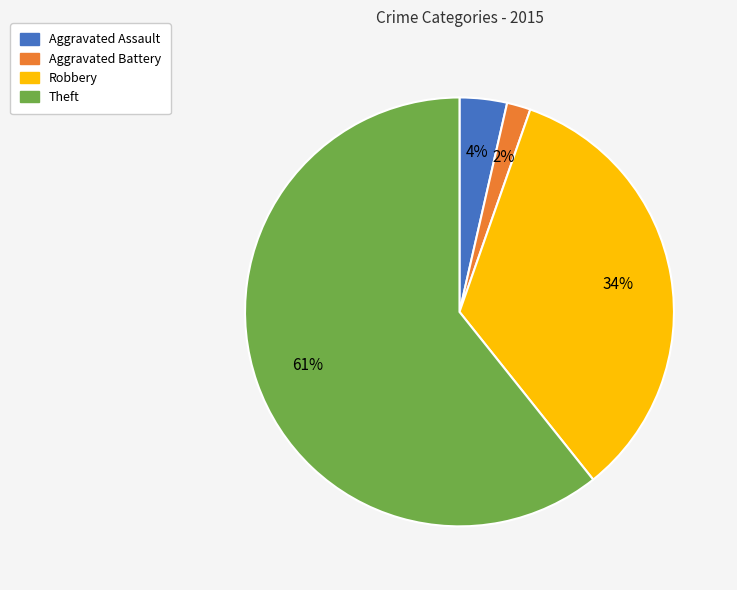

To the nearest percent, what is the average slice percentage?

25%